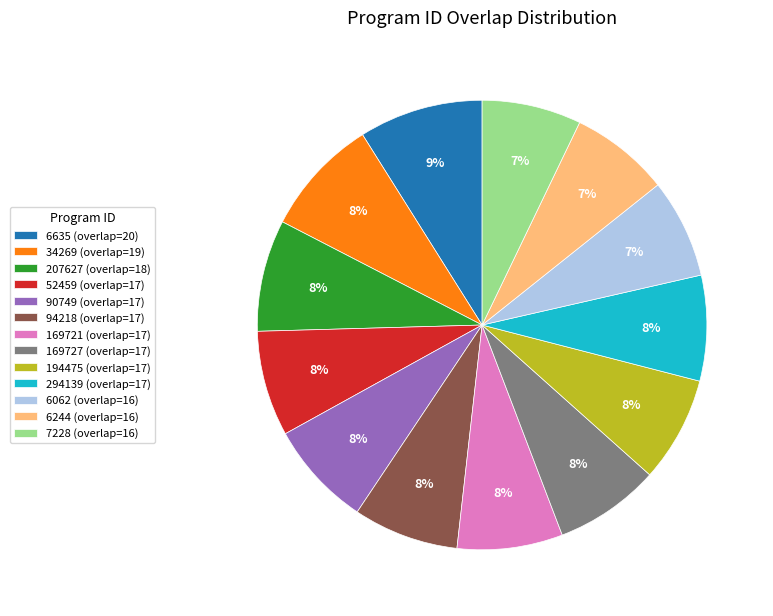

Do 90749 and 94218 together represent more than half of the pie?

No